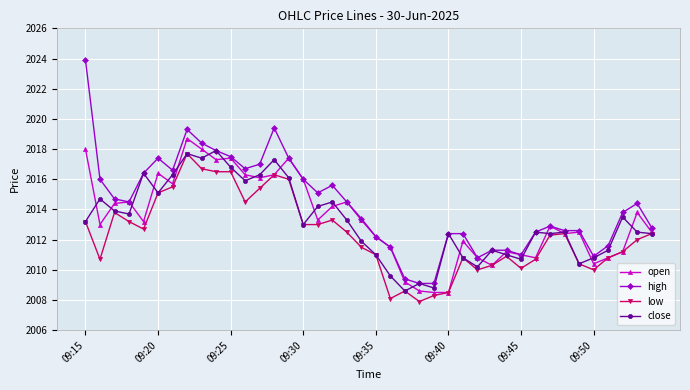

How many lines are shown in the chart?

4